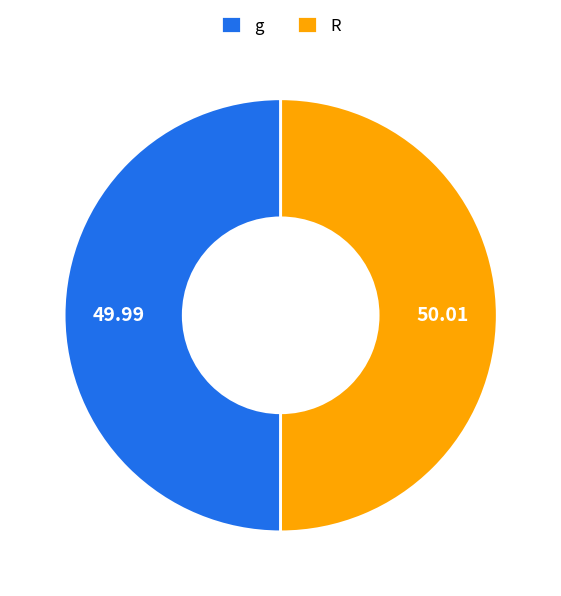

Approximately how many times larger is the value at R compared to g?

1.0